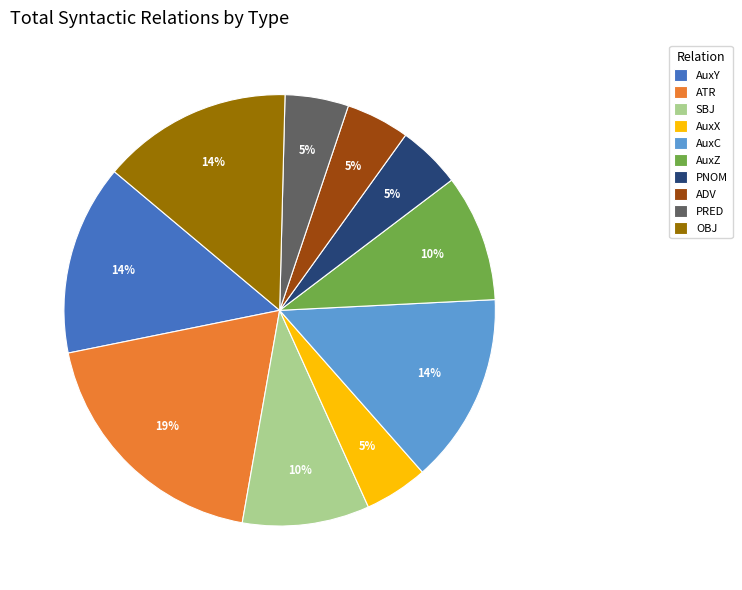

Which category has the biggest portion of the pie?

ATR